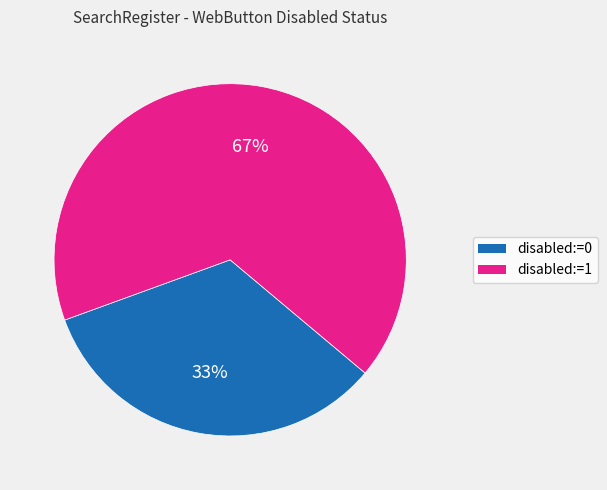

True or false: disabled:=1 accounts for 67% of the total.

True